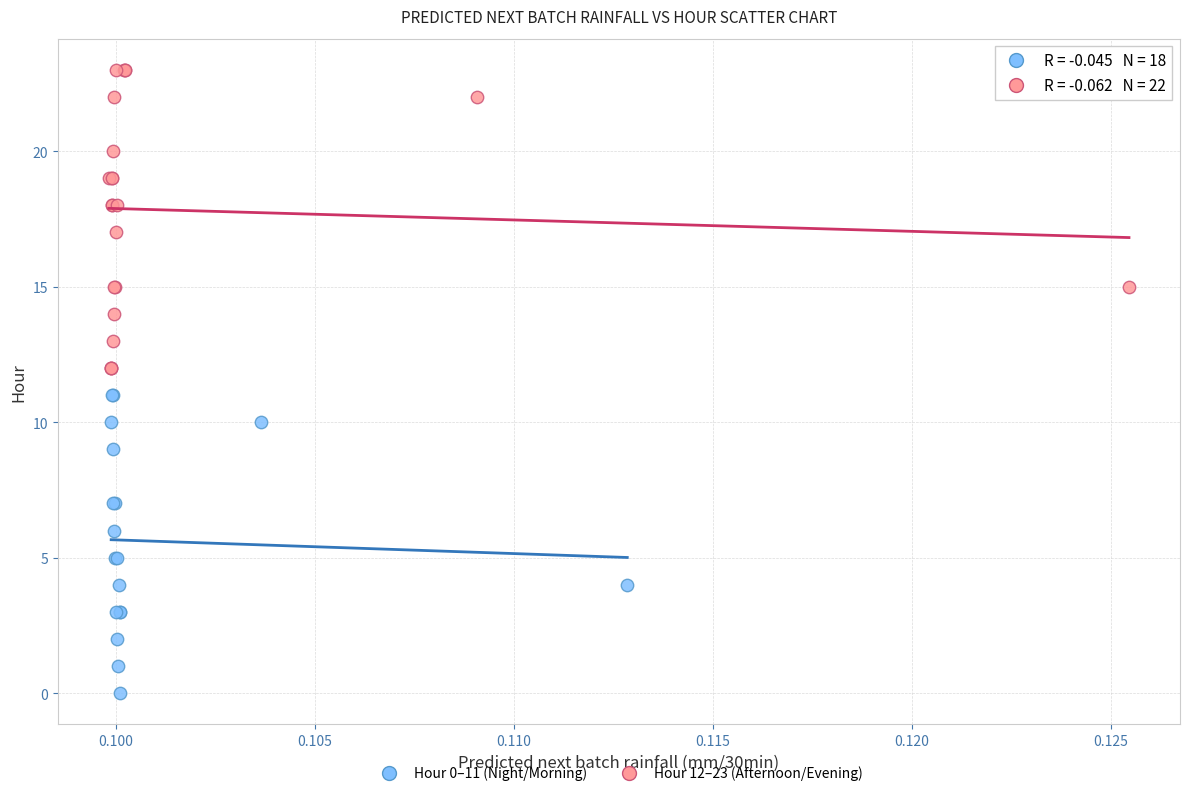

Which series reaches the maximum Y coordinate?

Hour 12–23 (Afternoon/Evening)